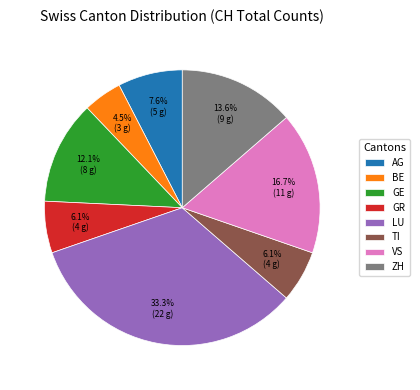

To the nearest percent, what is the difference between the largest and smallest slice percentages?

29%